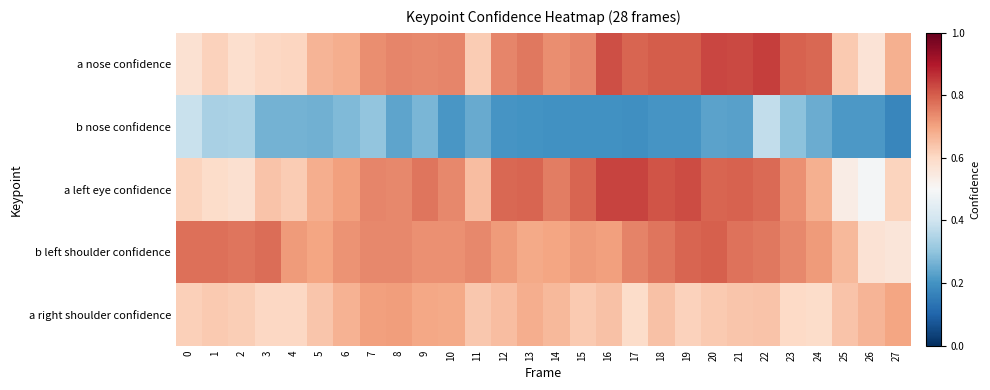

Which has a higher value, 22 or 27?

22